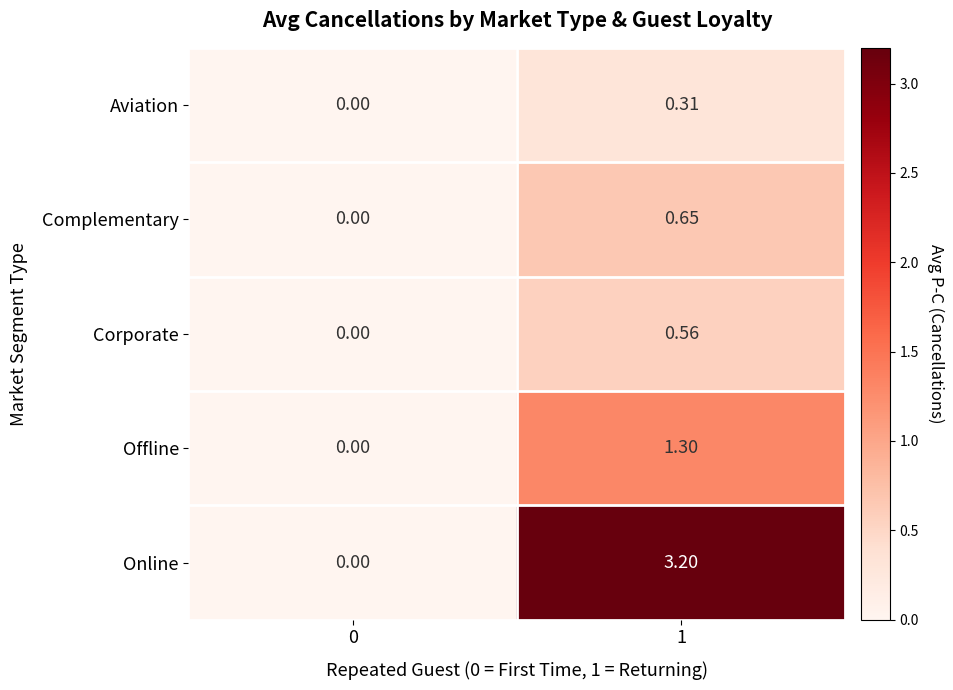

Rank the series at 1 from lowest to highest value.

Aviation, Corporate, Complementary, Offline, Online